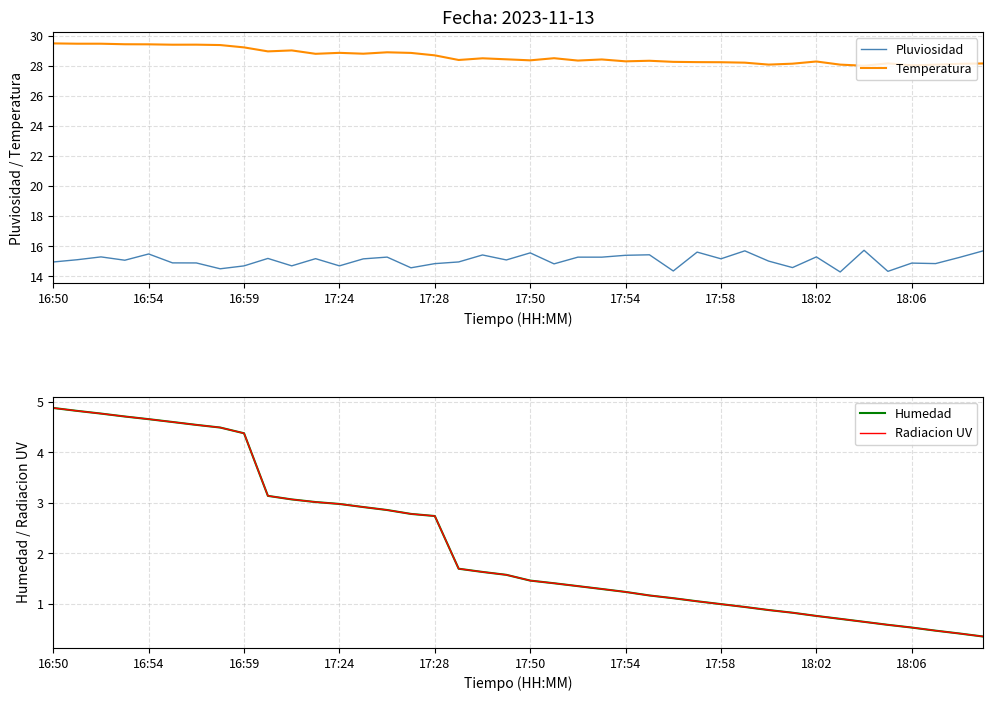

True or false: Humedad and Pluviosidad intersect in this chart.

False